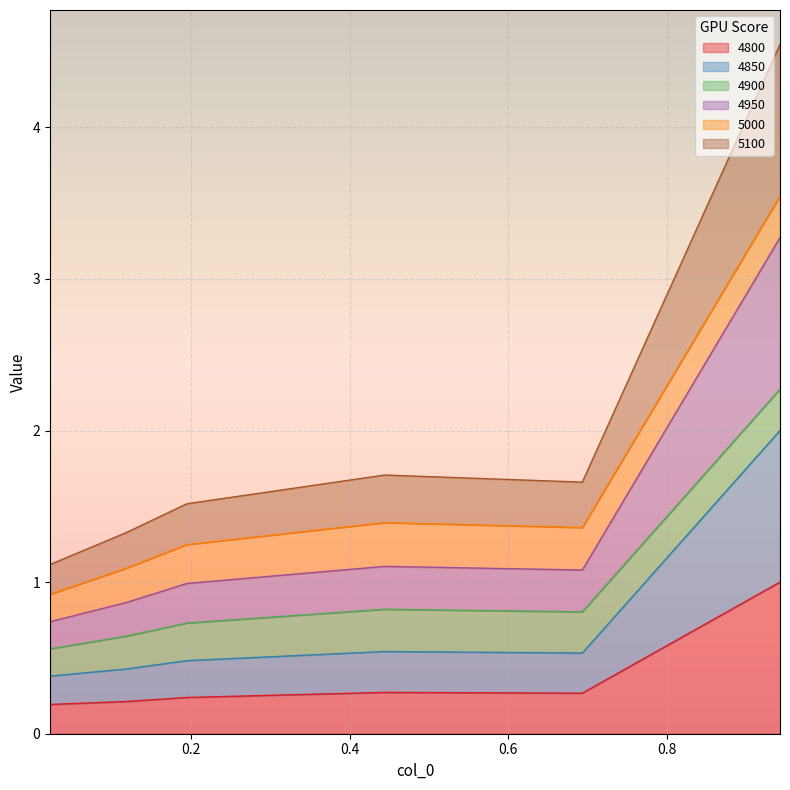

Which series changed the most between 0.6931506849315069 and 0.9424657534246575?

4950